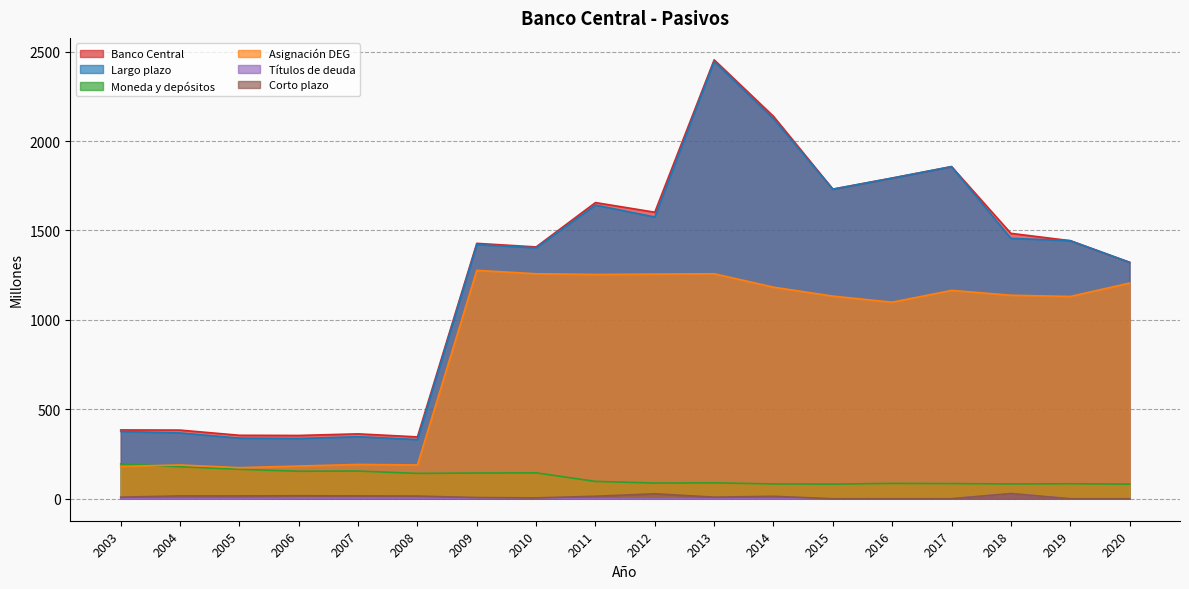

At which label does Corto plazo first exceed 14?

2004